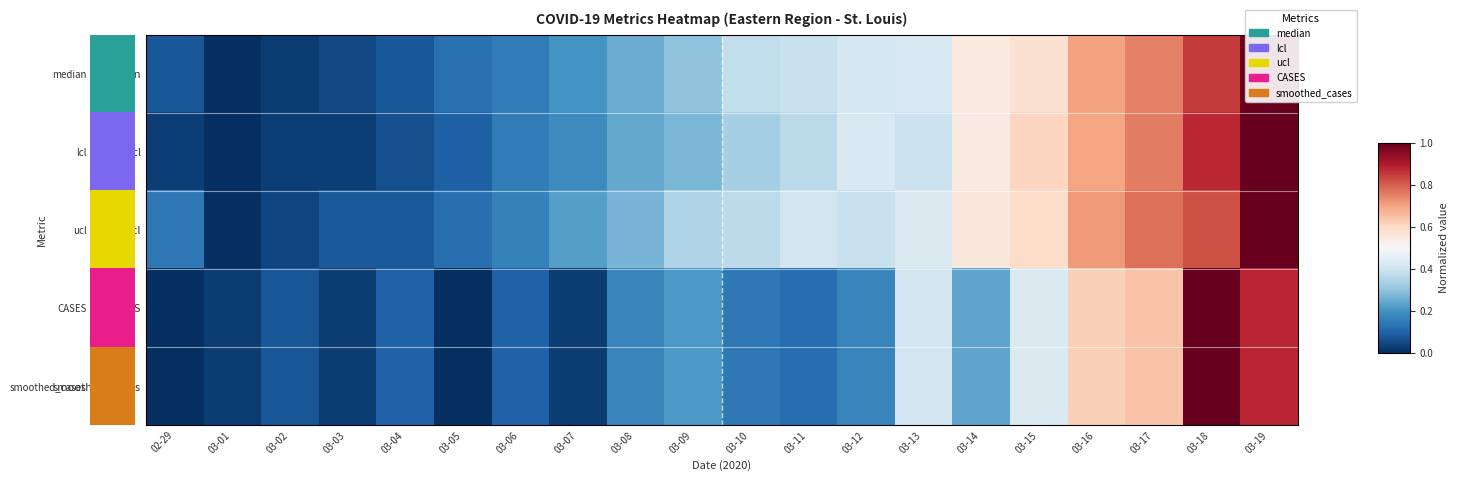

Which series has the largest total across all categories?

ucl